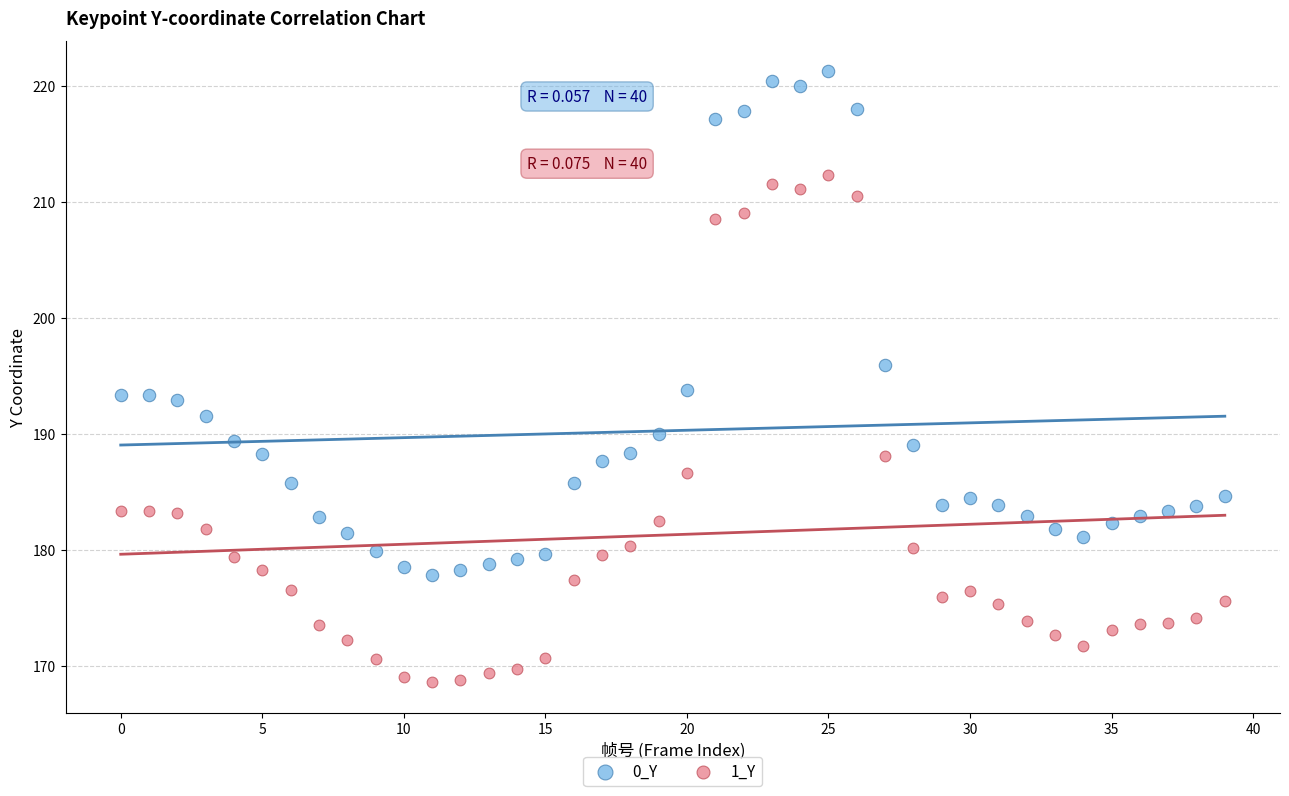

Which series has the widest spread of Y values?

1_Y